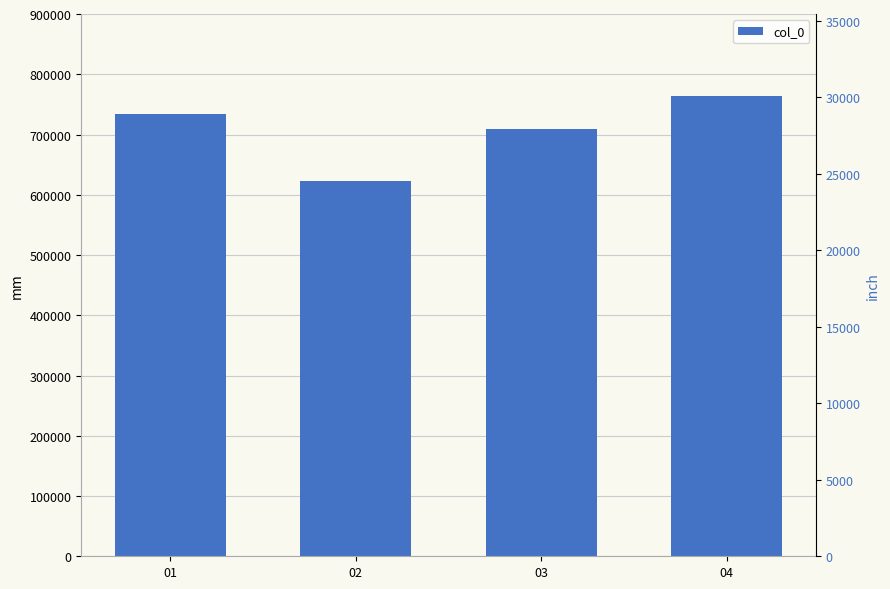

Reading right to left, transcribe all the data shown in this chart.

04=763415	03=708918	02=623010	01=733367